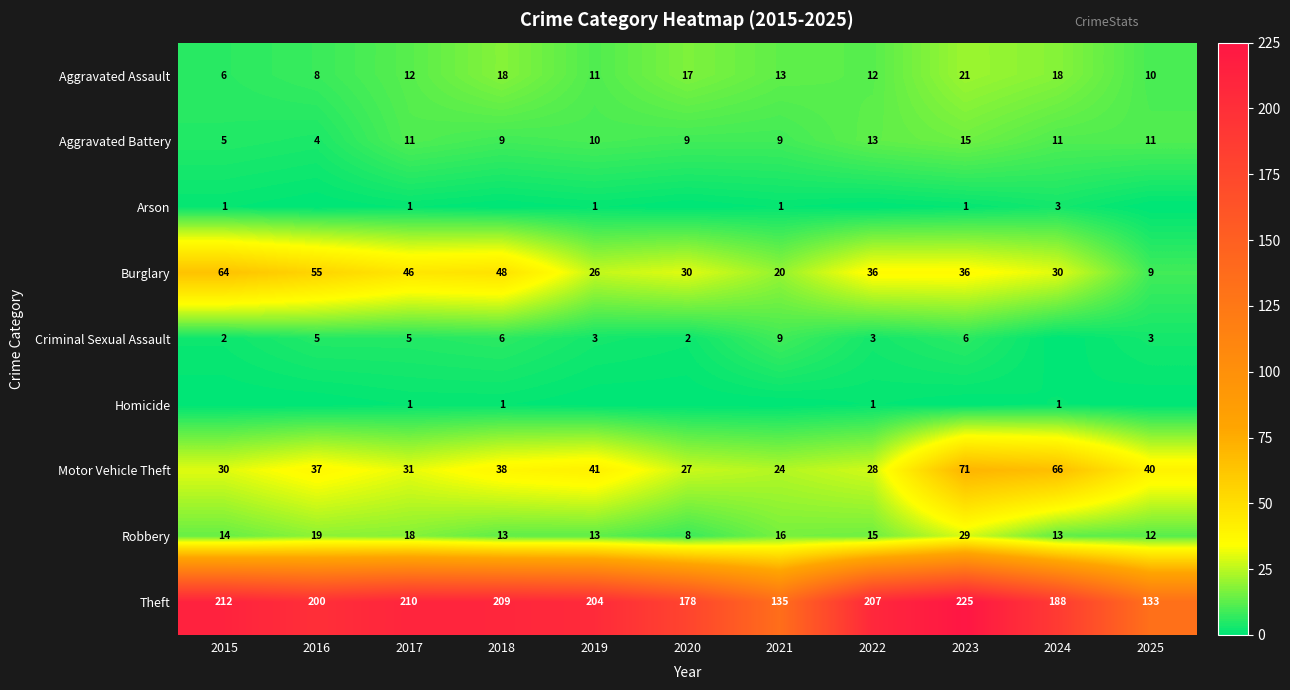

What is the difference between the Theft values at 2024 and 2022?

19